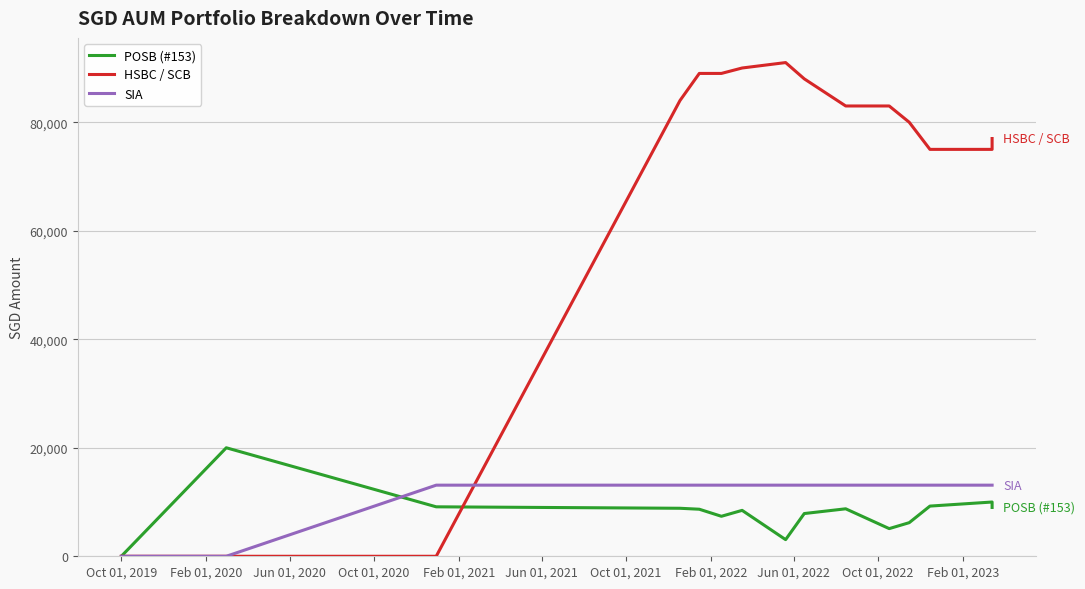

How many times do SIA and POSB (#153) cross each other?

1